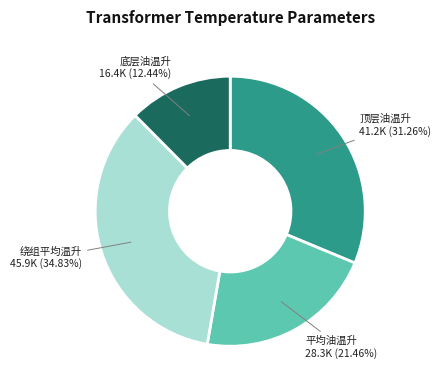

Is there a majority slice in this chart?

No